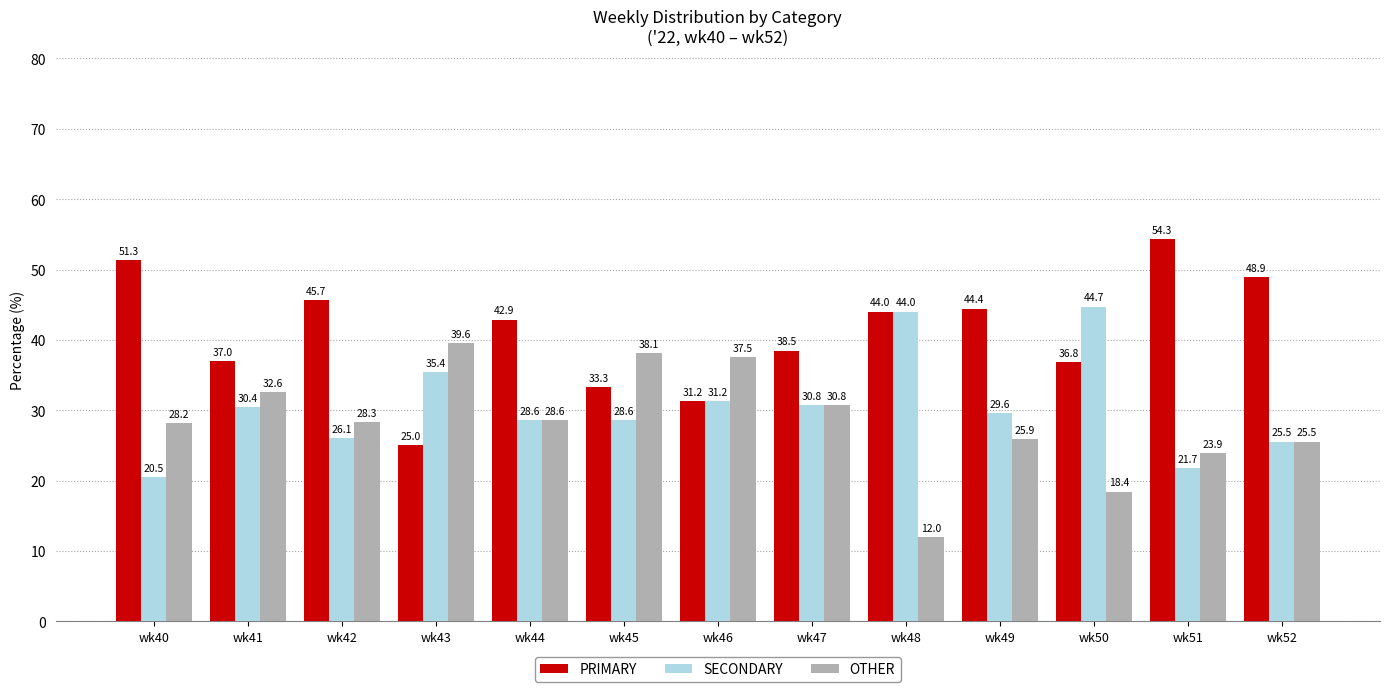

What is the average value of the PRIMARY series?

41.0